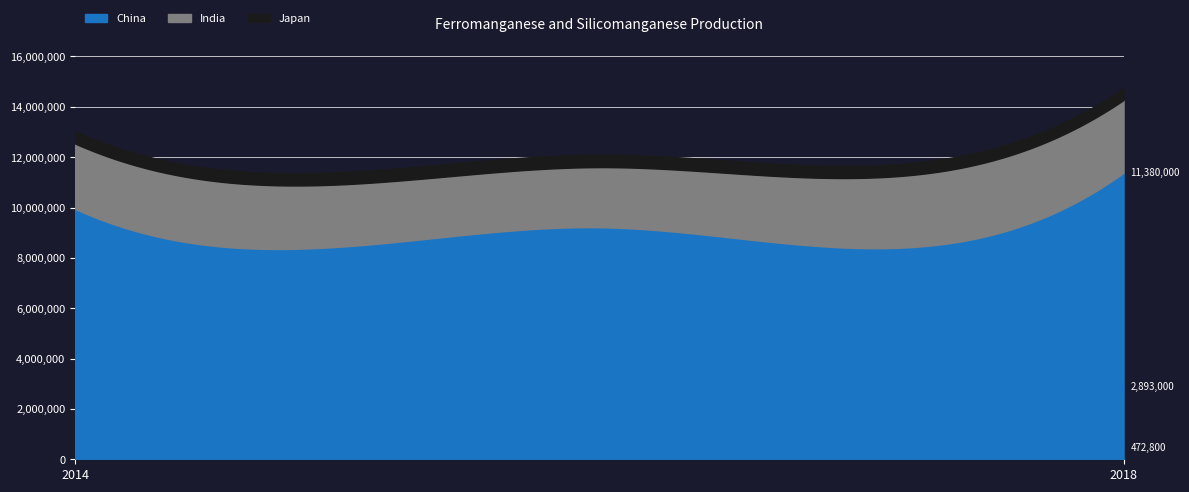

How many categories are shown in the chart?

5